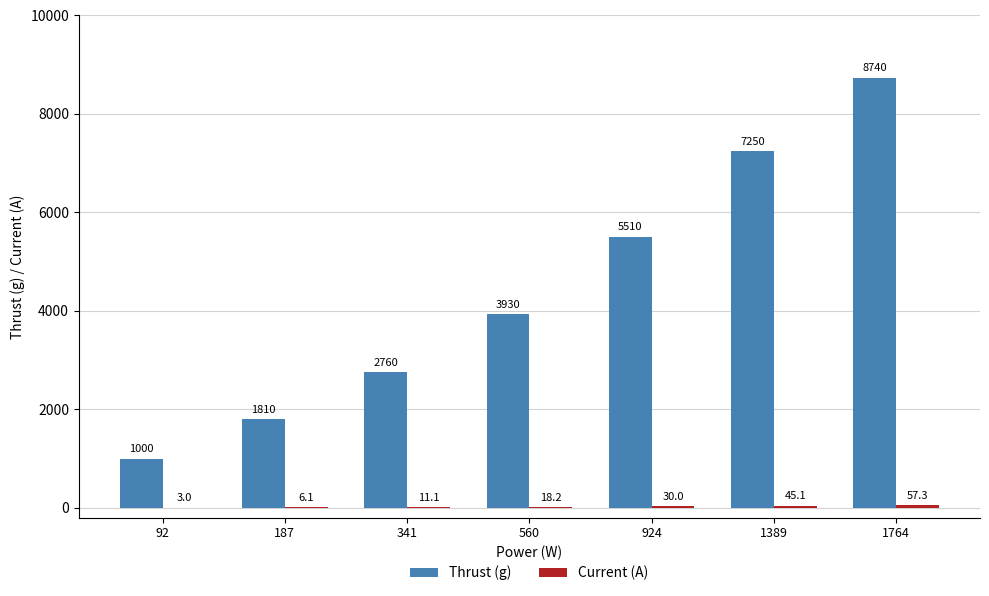

True or false: Thrust (g) has a value of 7250.0 at 1389.

True